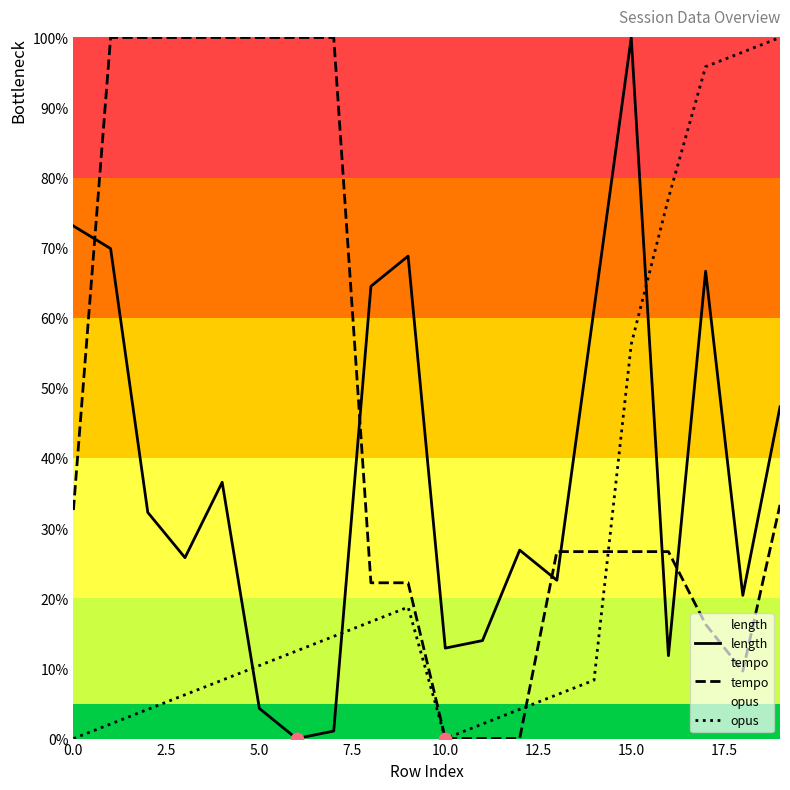

Which series has the largest total across all categories?

tempo